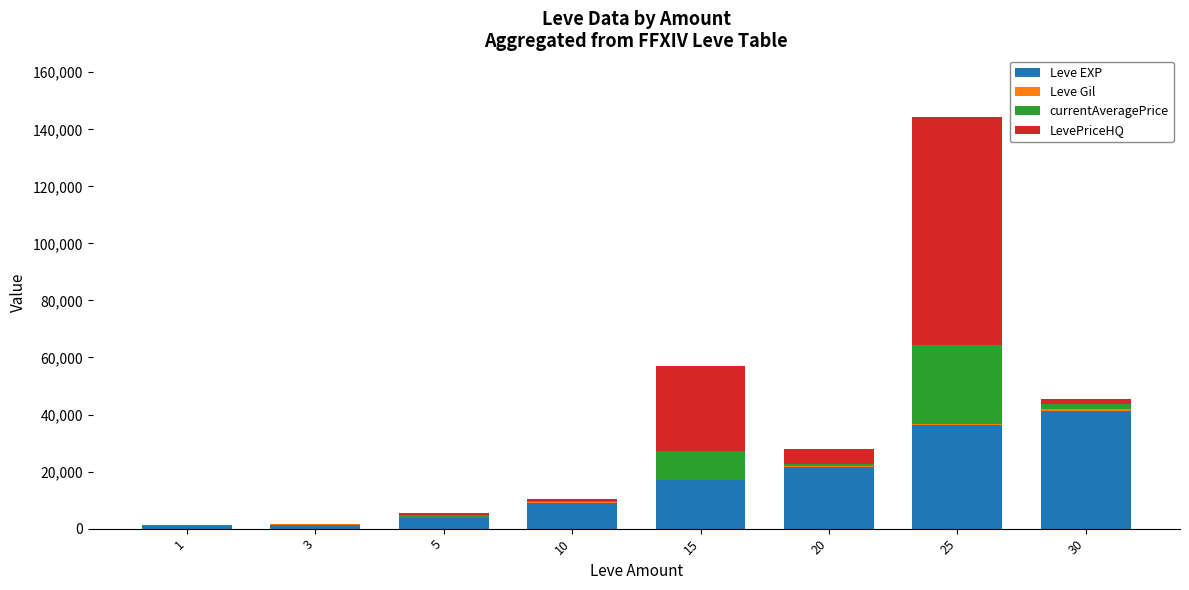

What is the highest value of the Leve EXP series?

41410.0